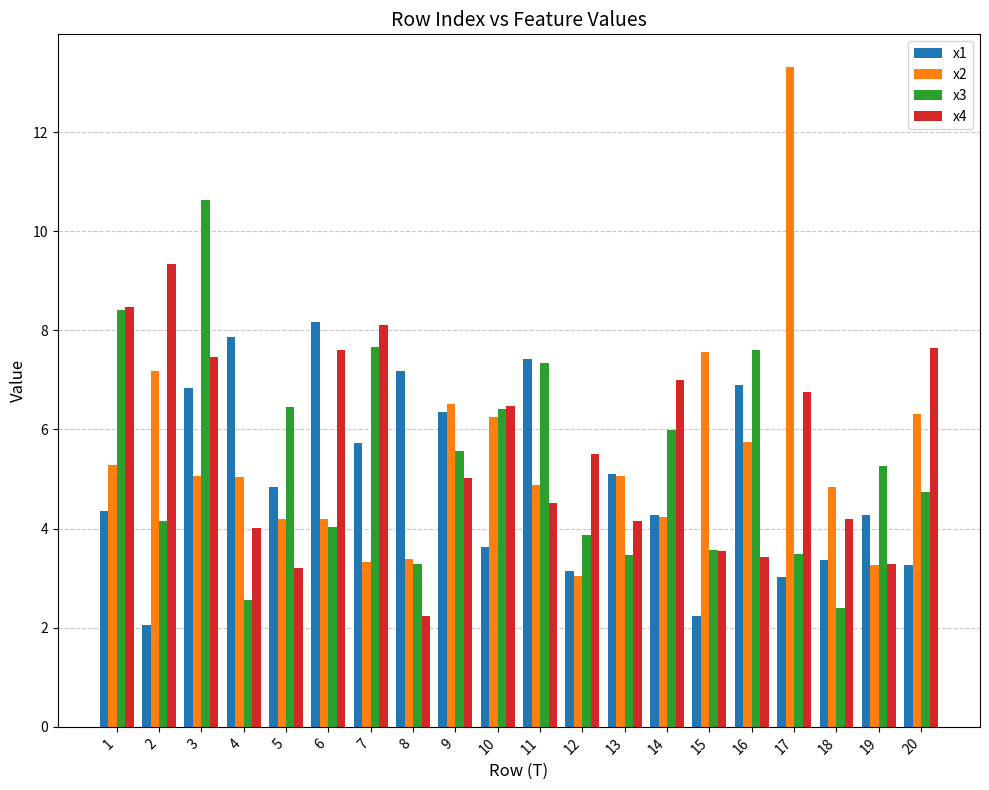

At how many categories does at least one series exceed 8?

6